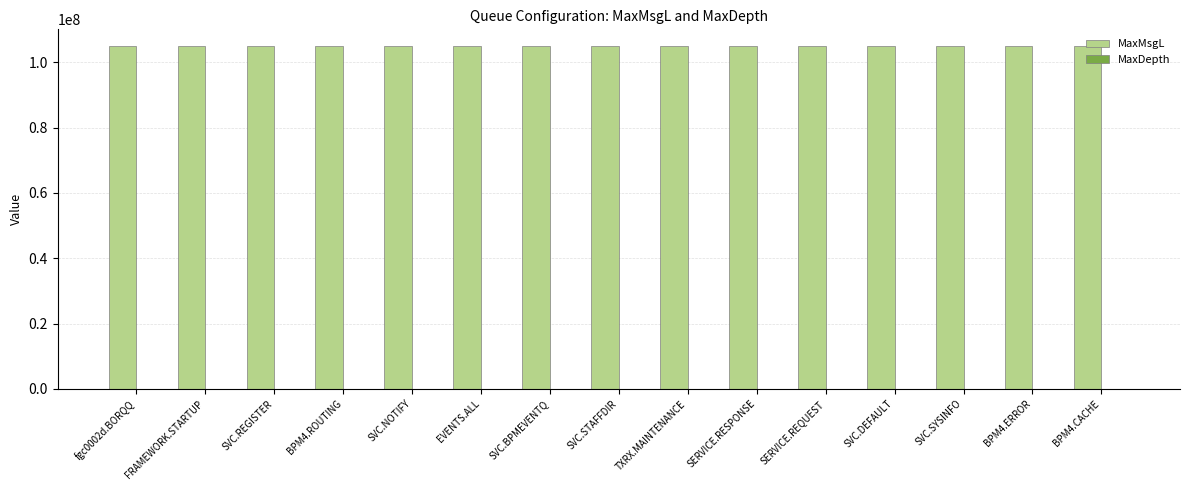

What is the maximum value for MaxMsgL?

104857600